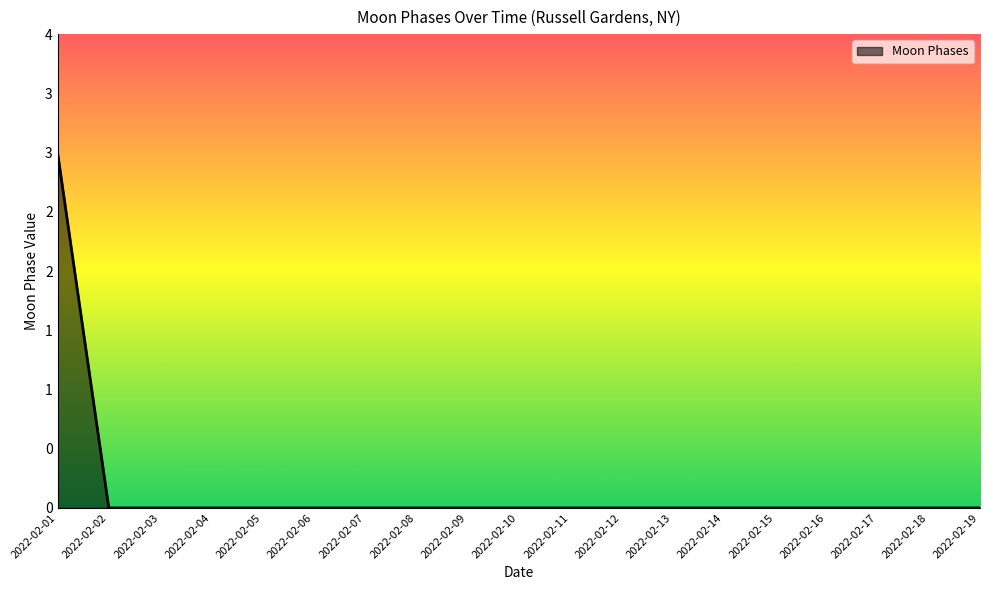

Rank the categories by value from highest to lowest.

2022-02-01, 2022-02-02, 2022-02-03, 2022-02-04, 2022-02-05, 2022-02-06, 2022-02-07, 2022-02-08, 2022-02-09, 2022-02-10, 2022-02-11, 2022-02-12, 2022-02-13, 2022-02-14, 2022-02-15, 2022-02-16, 2022-02-17, 2022-02-18, 2022-02-19